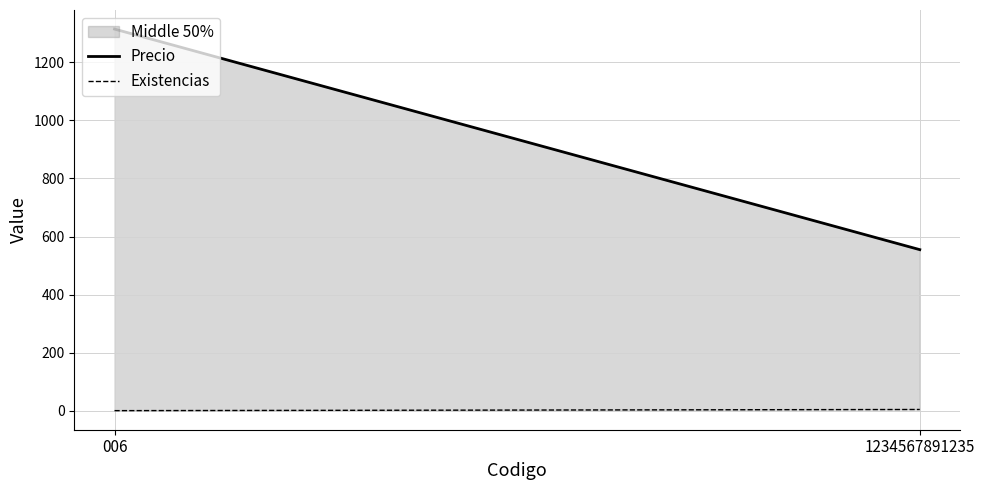

Which series has the largest total across all categories?

Precio